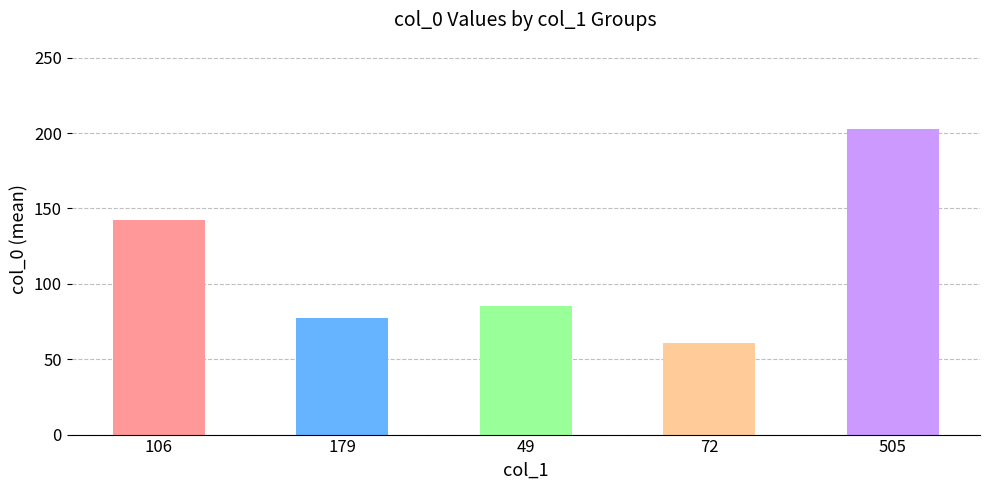

Which category has the highest value across all series?

505